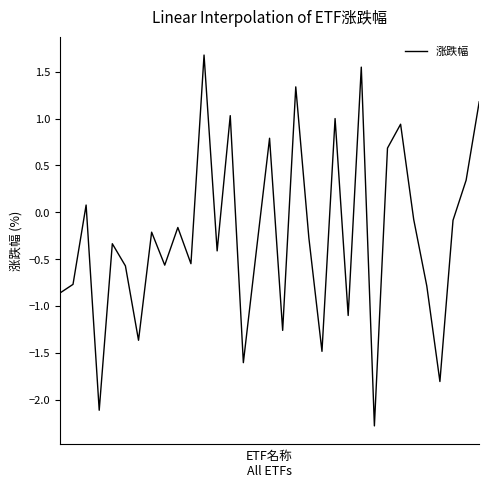

How many categories are shown in the chart?

33